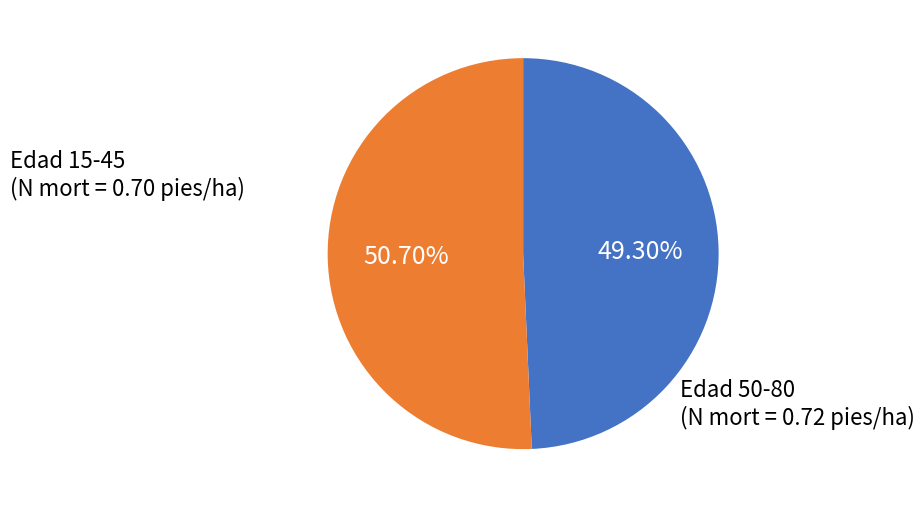

Does any single category account for the majority?

Yes